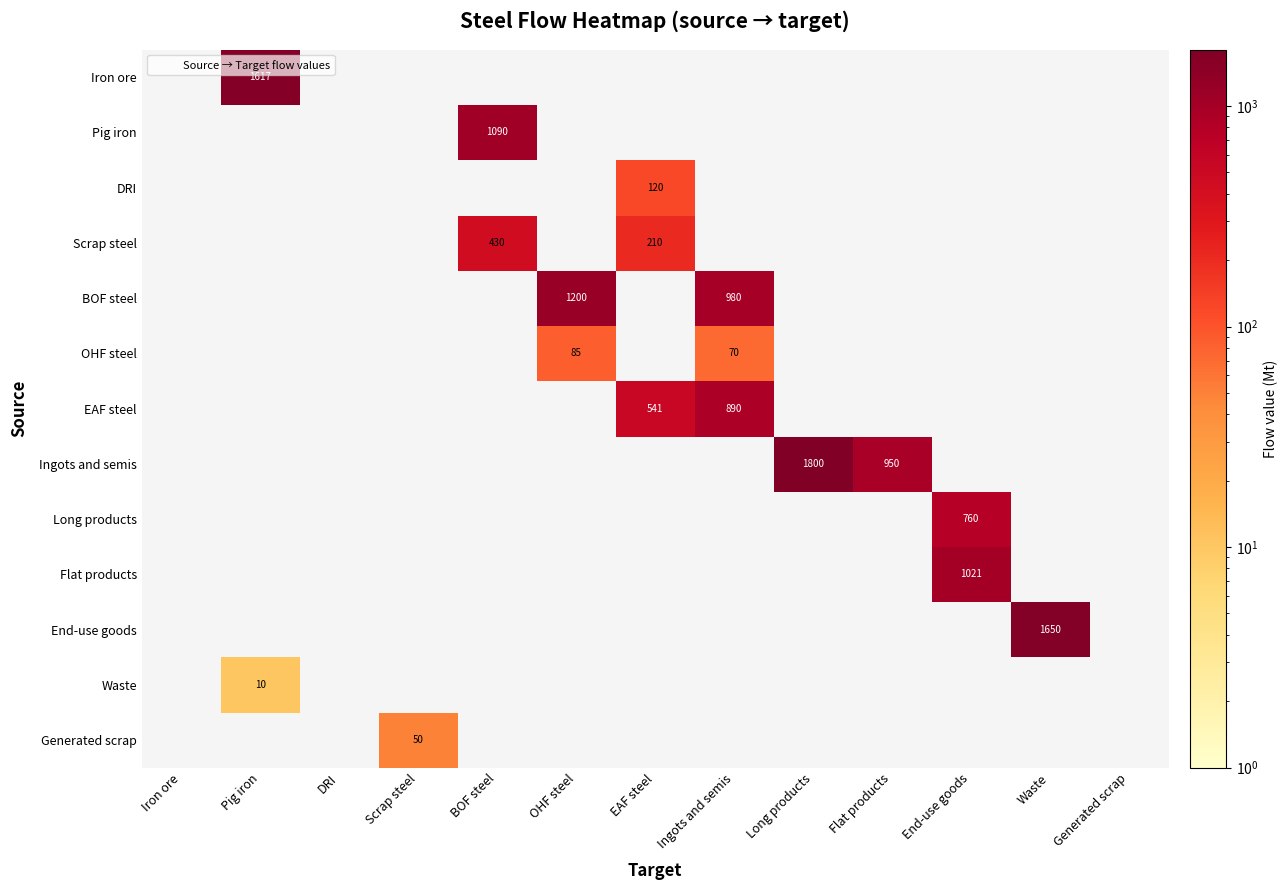

Which series has the widest spread of values?

Ingots and semis